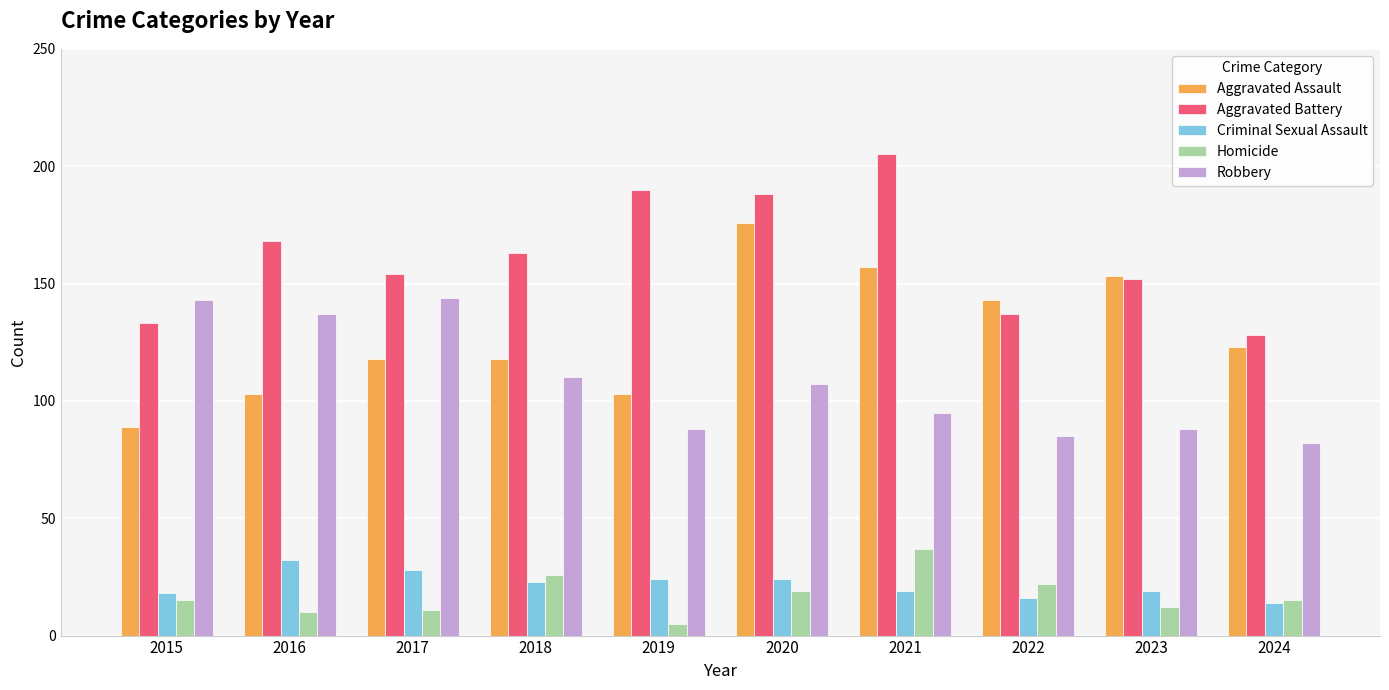

What is the average value of the Robbery series?

108